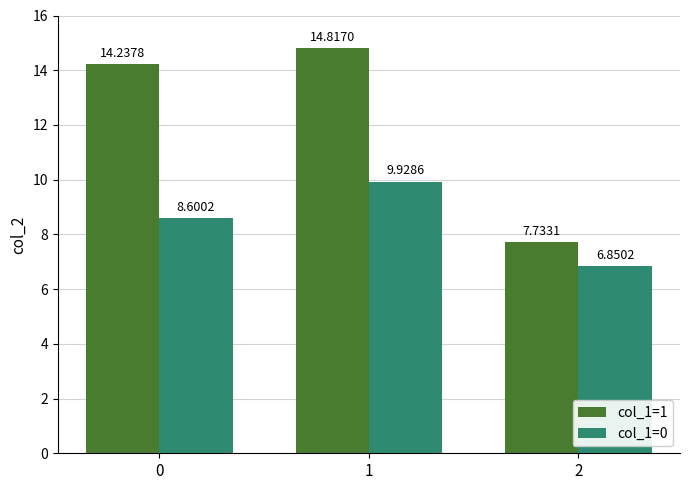

List the labels in order of col_1=1 value, largest first.

1, 0, 2